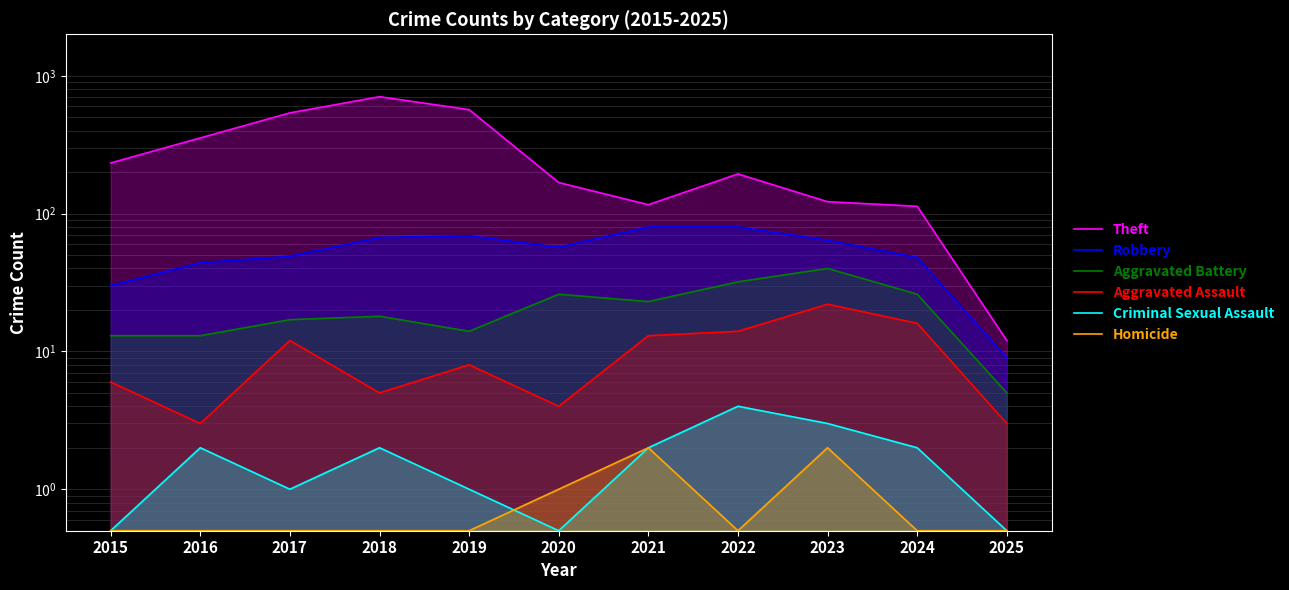

At which label does Criminal Sexual Assault first exceed 2?

2022